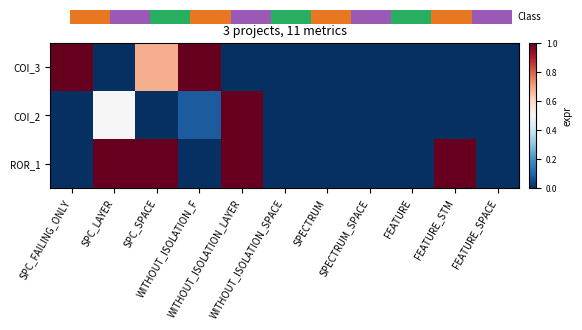

Reading left to right, what are all the values shown in this chart?

COI_3: SPC_FAILING_ONLY=1.0	SPC_LAYER=0.0	SPC_SPACE=0.7	WITHOUT_ISOLATION_F=1.0	WITHOUT_ISOLATION_LAYER=0.0	WITHOUT_ISOLATION_SPACE=0.0	SPECTRUM=0.0	SPECTRUM_SPACE=0.0	FEATURE=0.0	FEATURE_STM=0.0	FEATURE_SPACE=0.0
COI_2: SPC_FAILING_ONLY=0.0	SPC_LAYER=0.5	SPC_SPACE=0.0	WITHOUT_ISOLATION_F=0.1	WITHOUT_ISOLATION_LAYER=1.0	WITHOUT_ISOLATION_SPACE=0.0	SPECTRUM=0.0	SPECTRUM_SPACE=0.0	FEATURE=0.0	FEATURE_STM=0.0	FEATURE_SPACE=0.0
ROR_1: SPC_FAILING_ONLY=0.0	SPC_LAYER=1.0	SPC_SPACE=1.0	WITHOUT_ISOLATION_F=0.0	WITHOUT_ISOLATION_LAYER=1.0	WITHOUT_ISOLATION_SPACE=0.0	SPECTRUM=0.0	SPECTRUM_SPACE=0.0	FEATURE=0.0	FEATURE_STM=1.0	FEATURE_SPACE=0.0